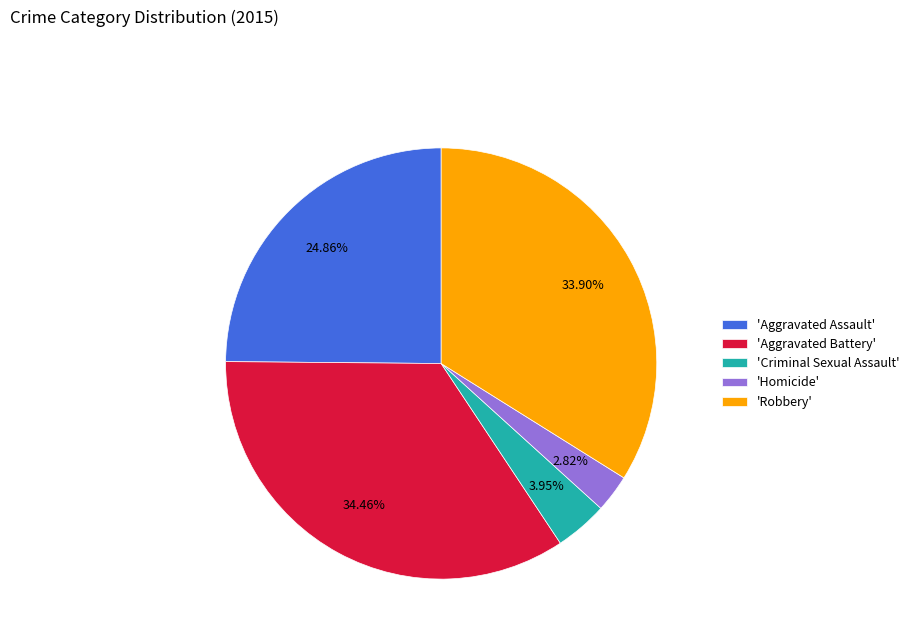

How many slices are in this pie chart?

5